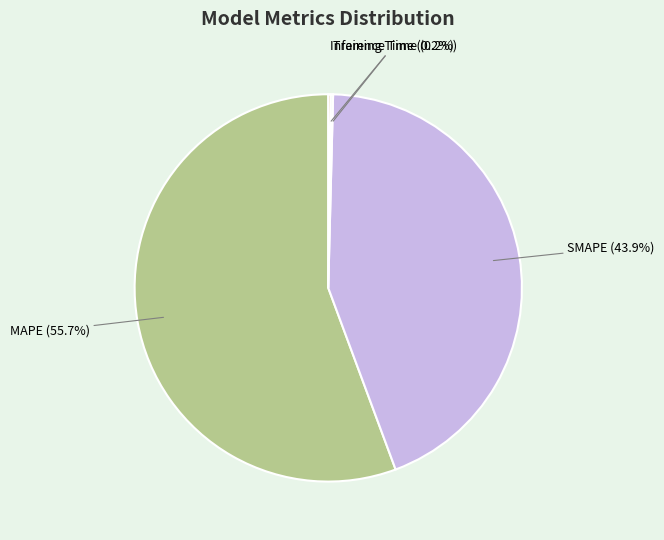

The SMAPE slice represents 44% of the pie. True or false?

True